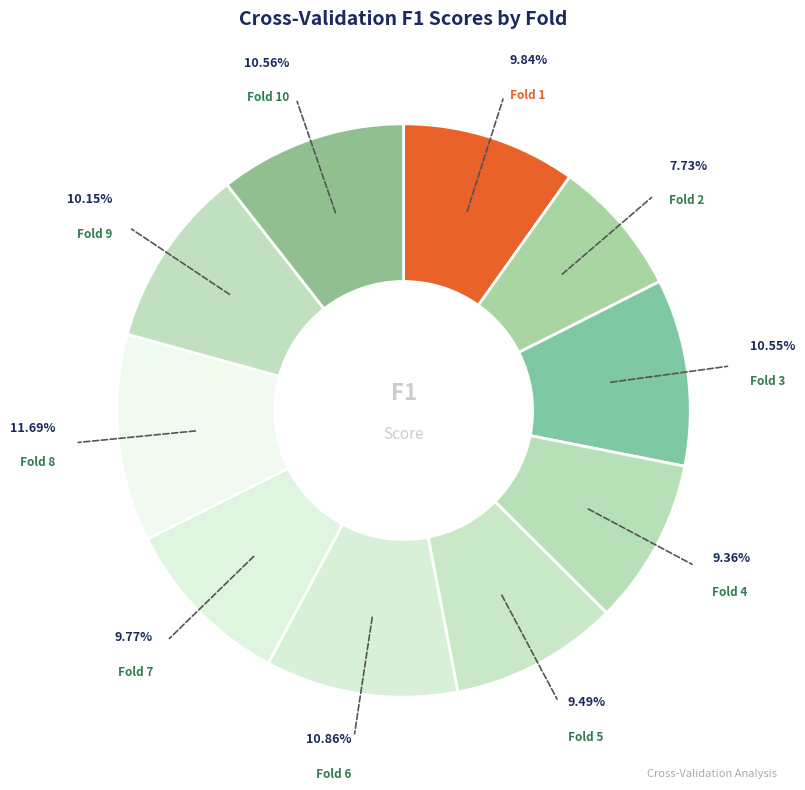

Which category has the smallest portion of the pie?

Fold 2